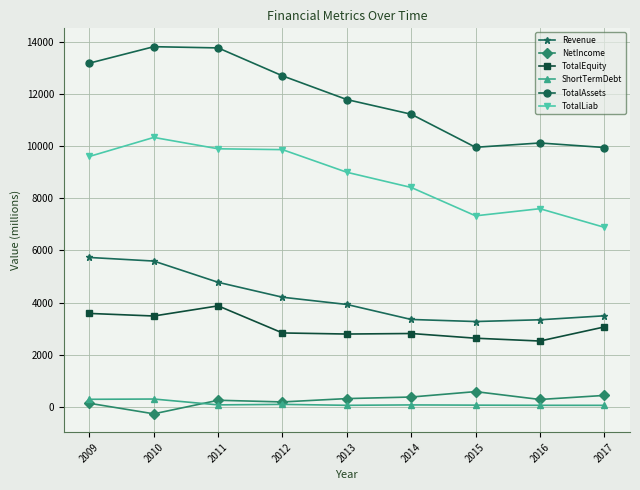

What is the total value across all series at 2009?

32518.3